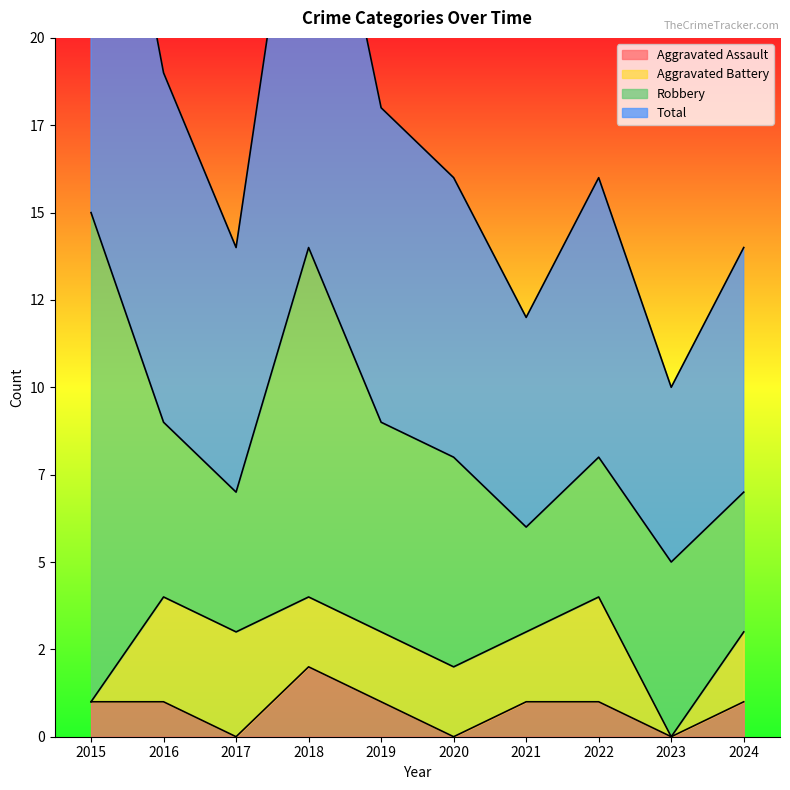

What is the maximum value for Aggravated Assault?

2